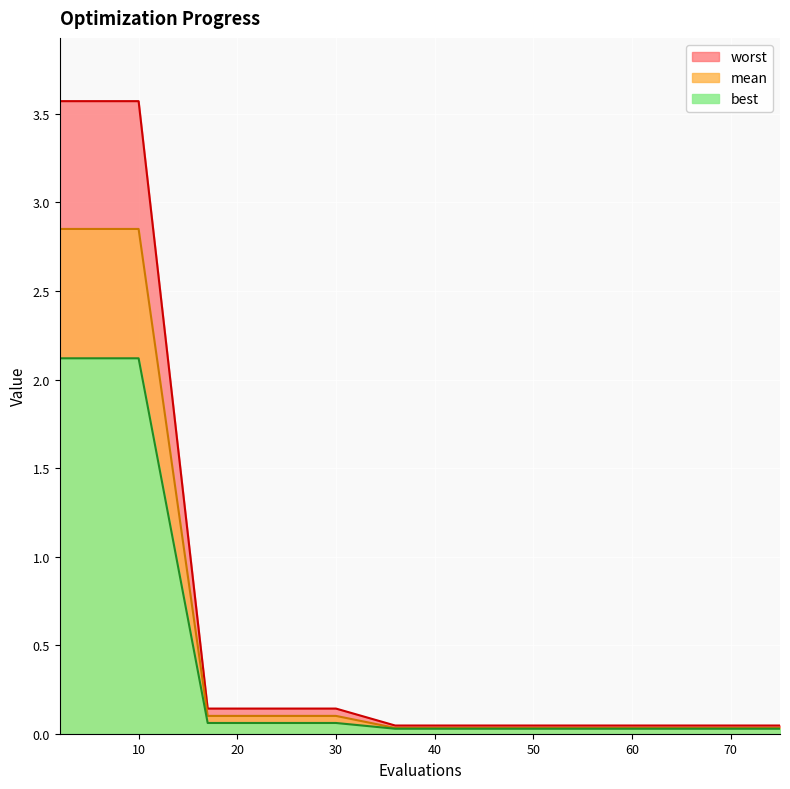

Which series has the widest spread of values?

worst